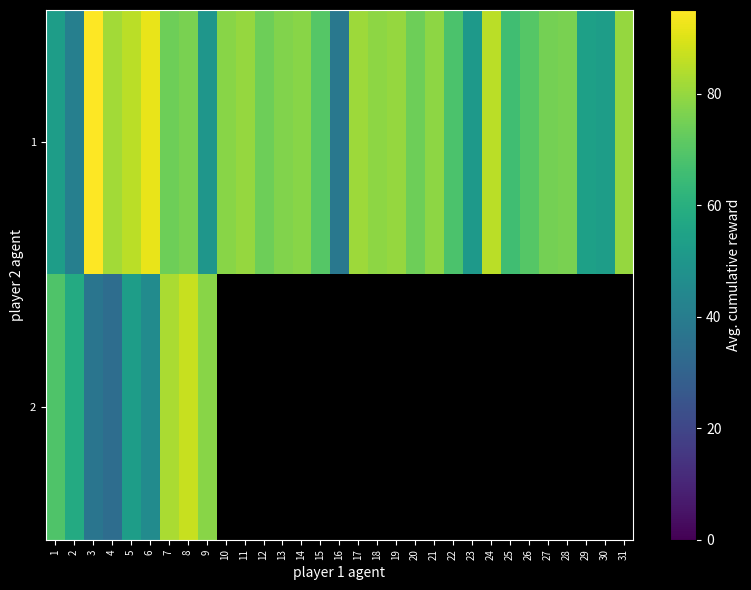

At which label does 1 first exceed 76?

3